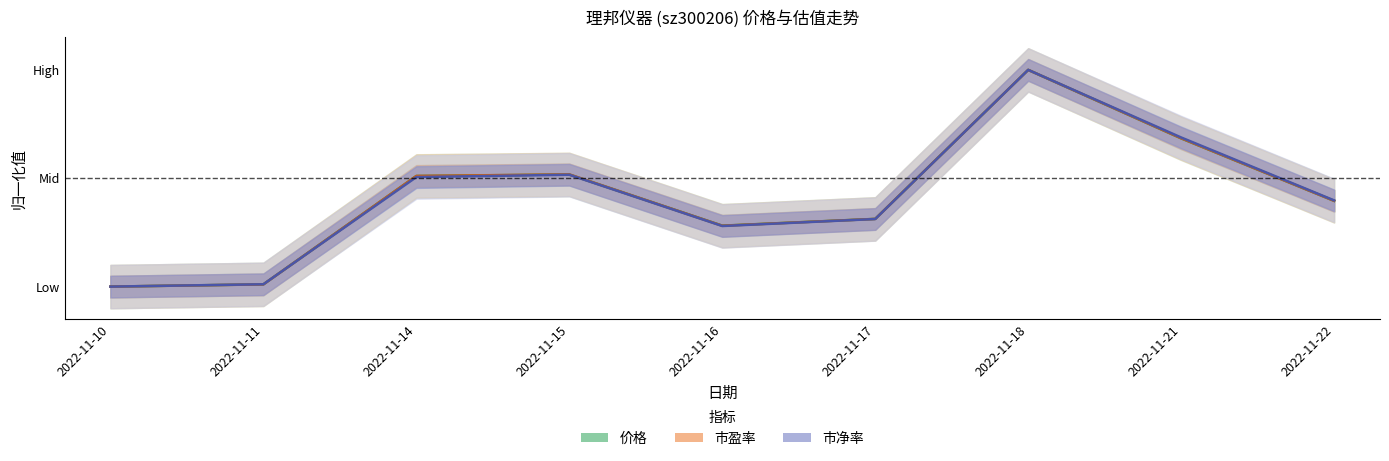

What is the value of the 价格 point at the 3rd from the left?

0.5